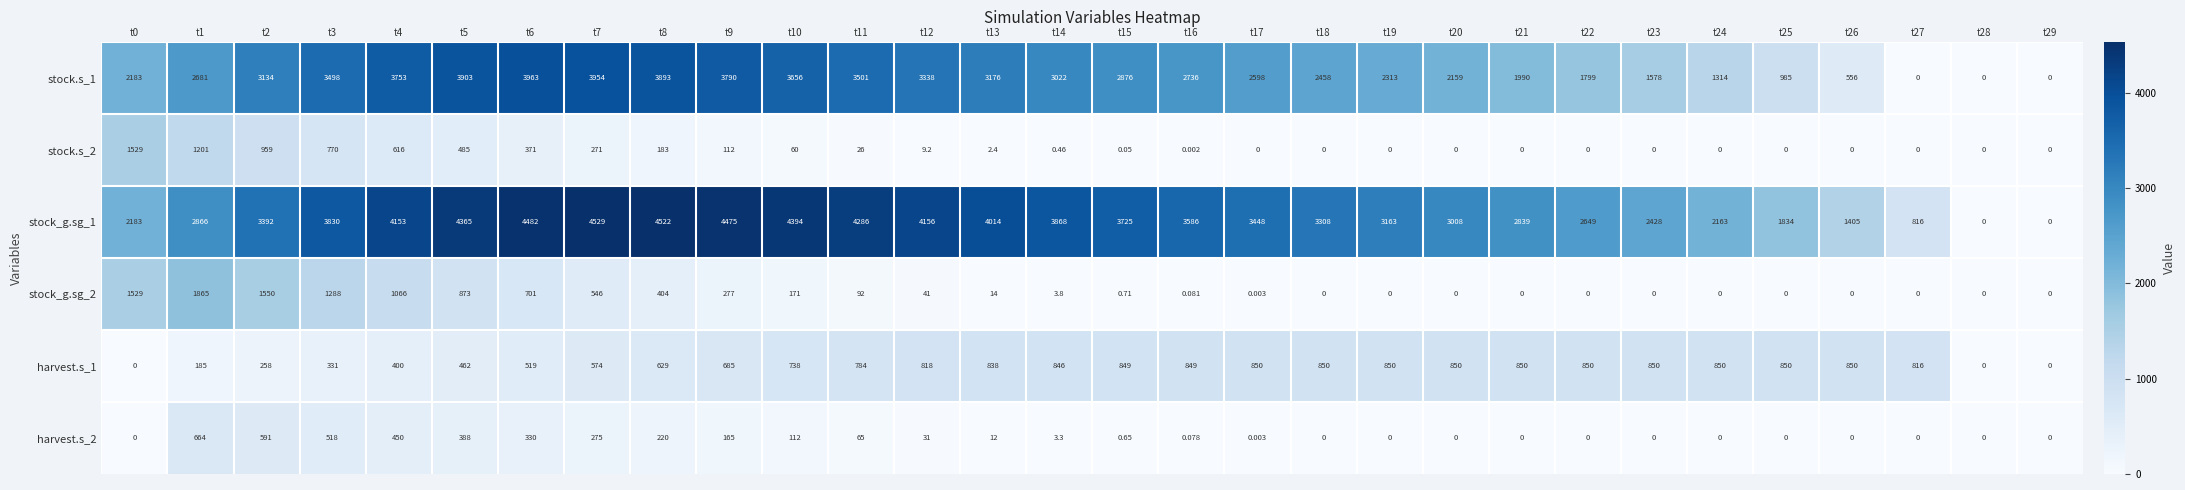

Is the value of stock_g.sg_2 at t20 greater than the value of harvest.s_2 at t14?

No